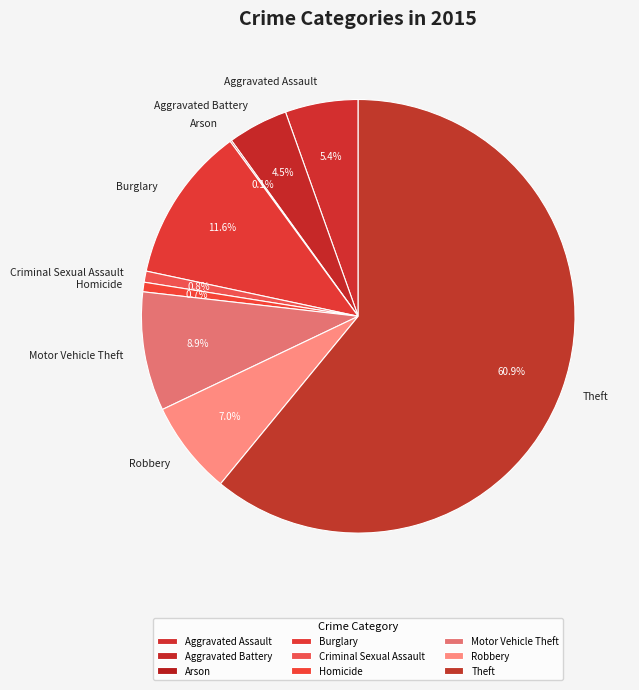

What percentage is the Criminal Sexual Assault slice, to the nearest percent?

1%